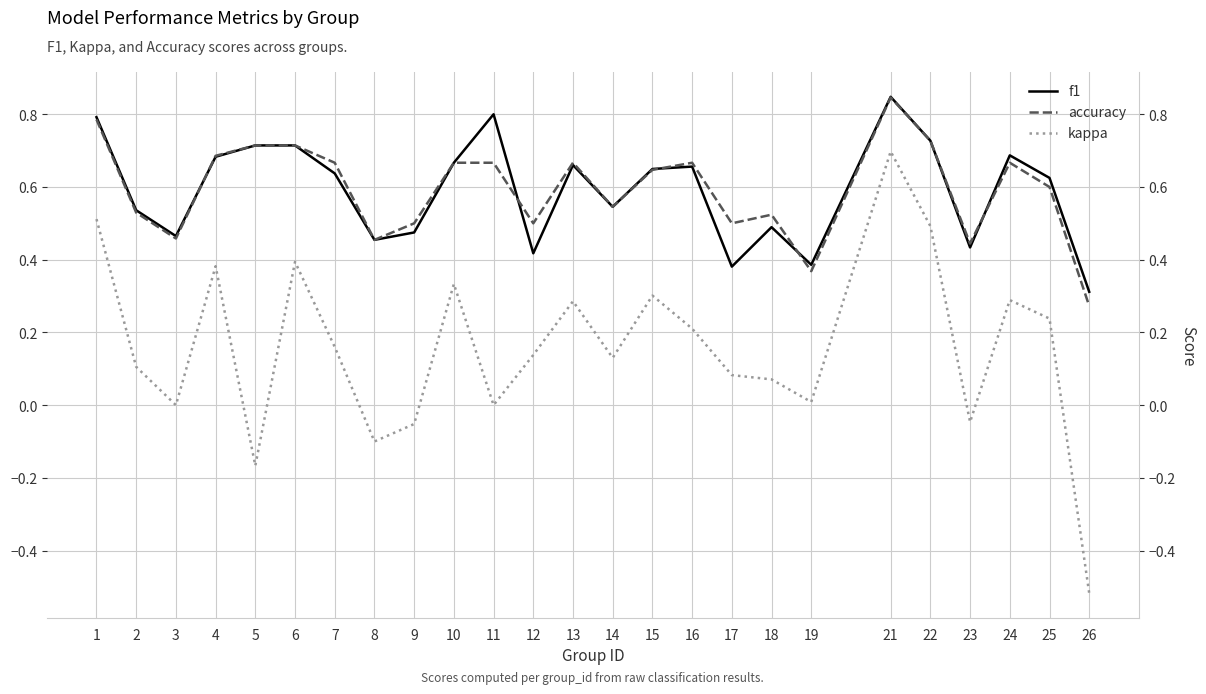

What is the lowest value of the accuracy series?

0.3